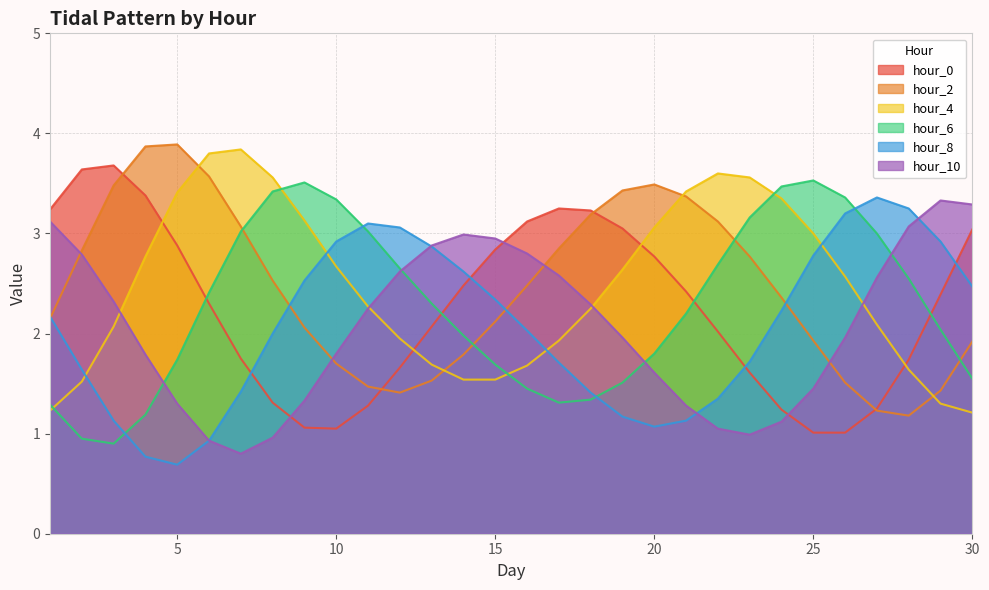

At which category does hour_6 reach its first local valley?

3